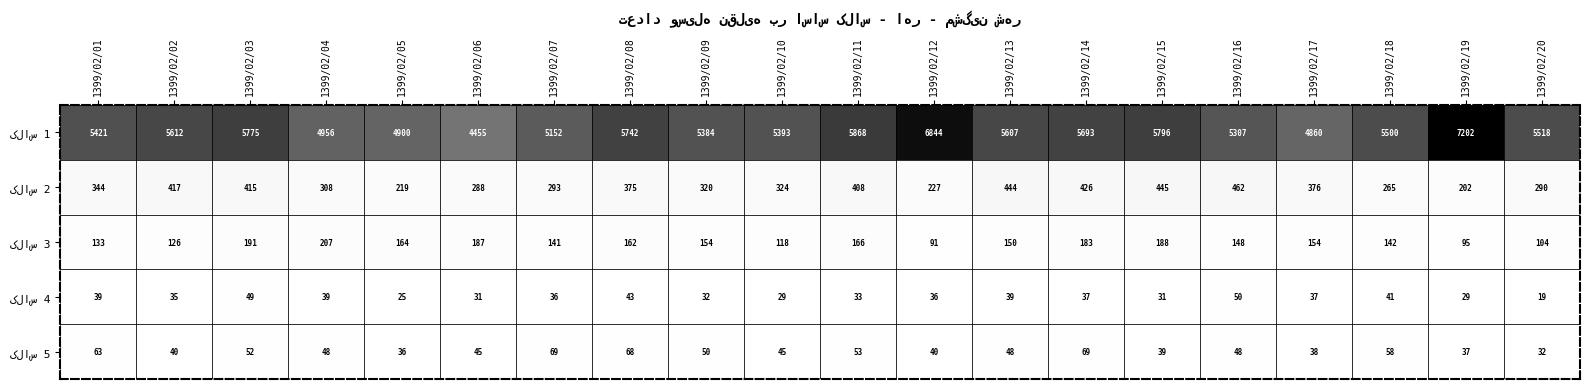

What is the spread (max minus min) of values at 1399/02/14?

5656